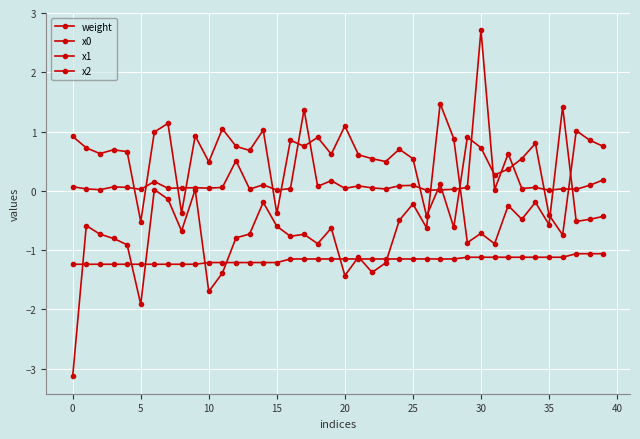

What is the greatest value displayed?

2.7